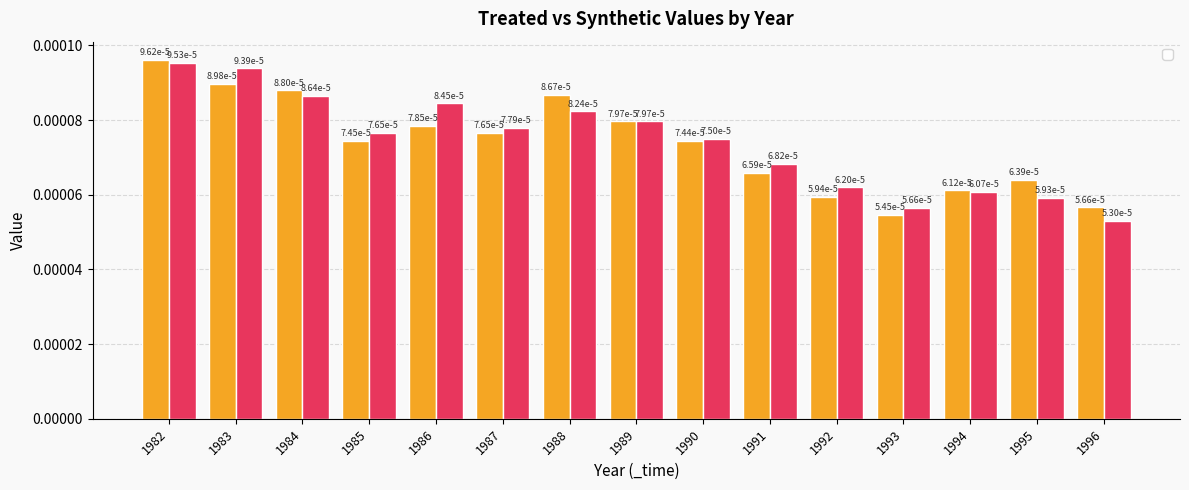

The _Y_treated series shows 0.0 at 1988. True or false?

False